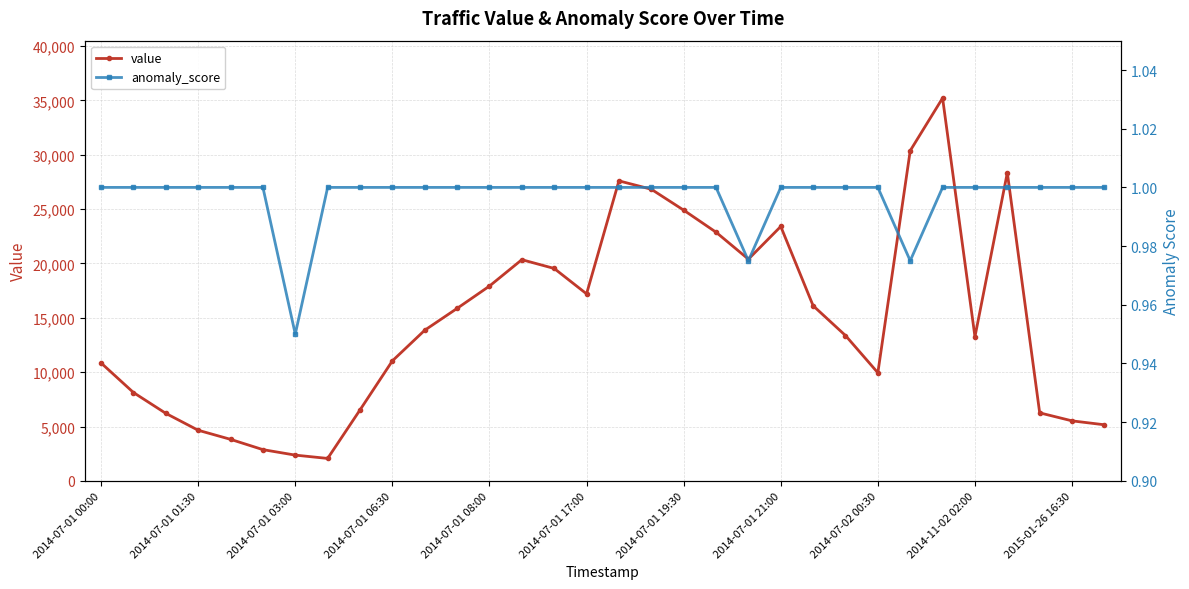

How many data points in value are above 13857?

15